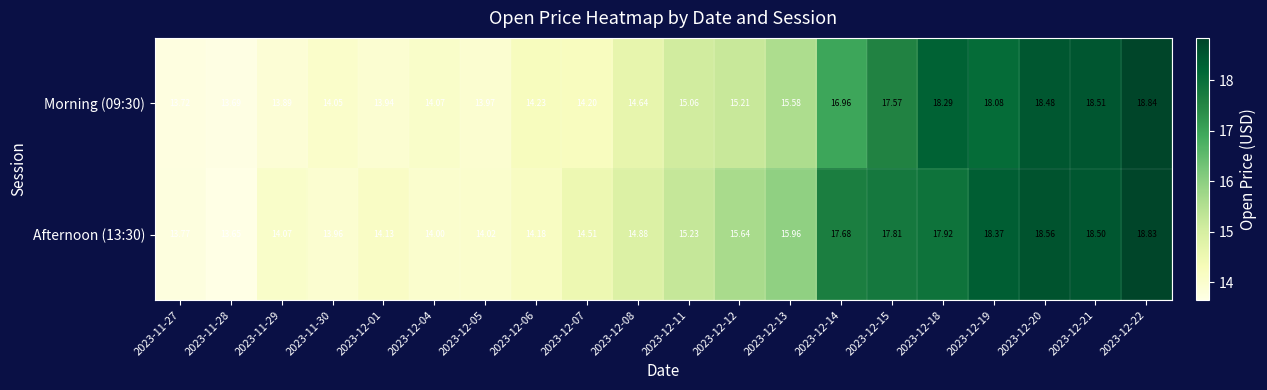

List the series in order of their peak value, highest first.

Morning (09:30), Afternoon (13:30)